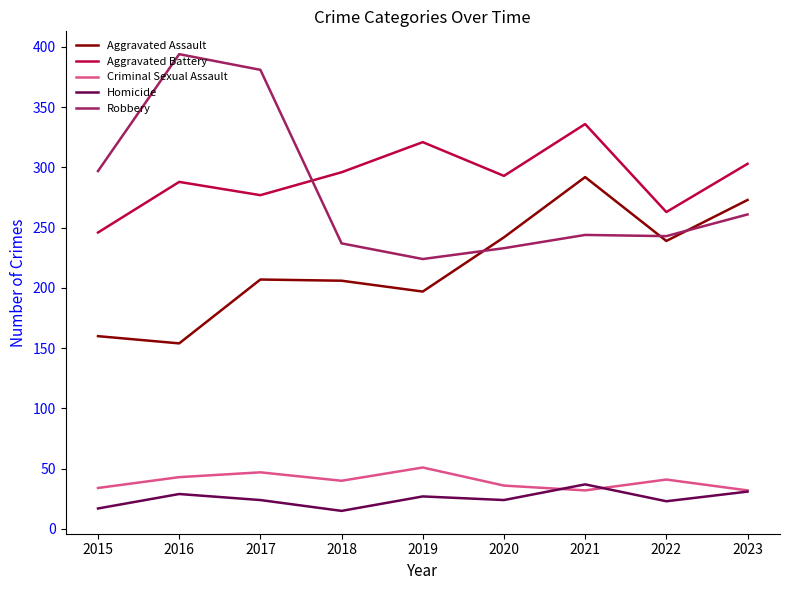

Count the Criminal Sexual Assault values in the range 34 to 43.

5